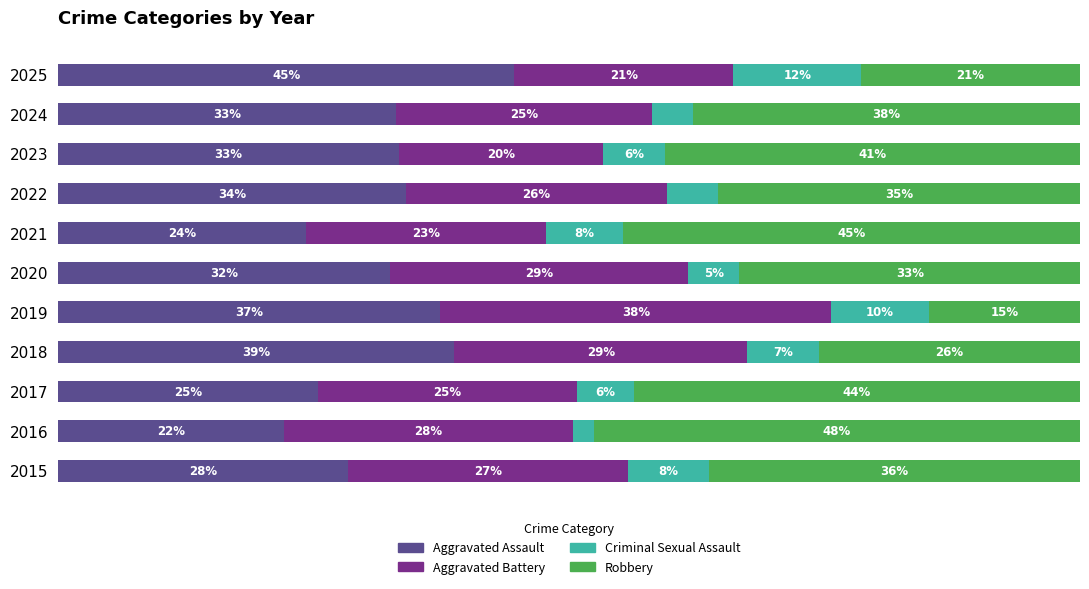

What are all the series names shown in the legend?

Aggravated Assault, Aggravated Battery, Criminal Sexual Assault, Robbery